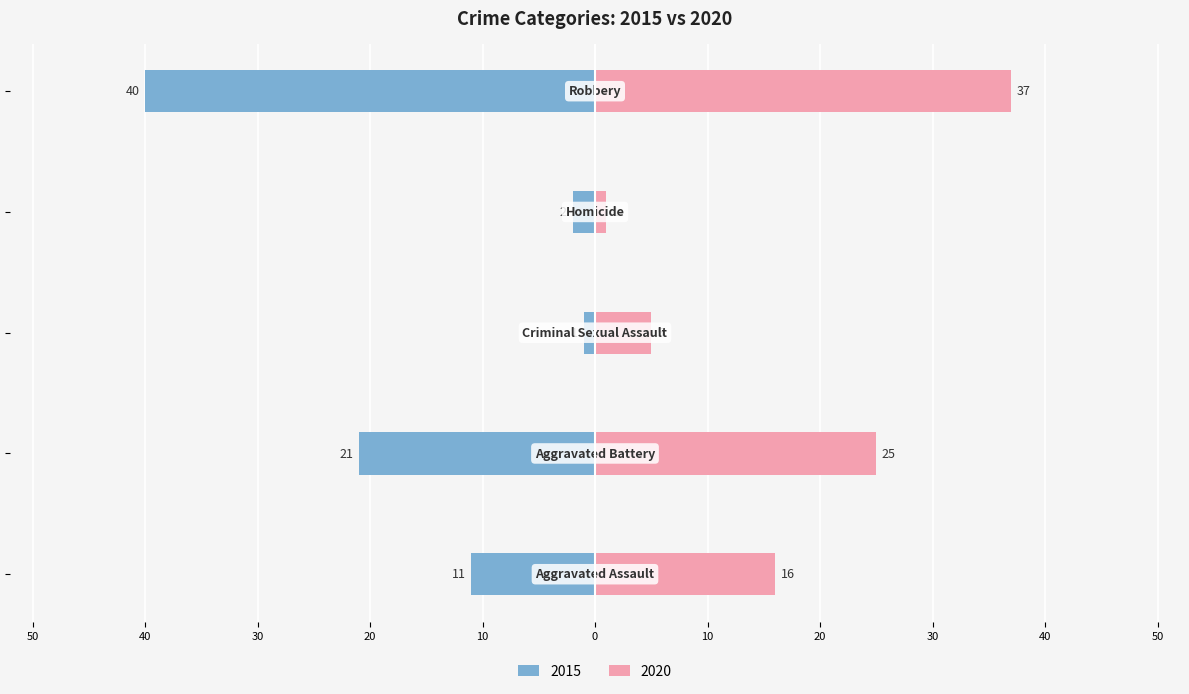

Read the 2020 value at Robbery.

37